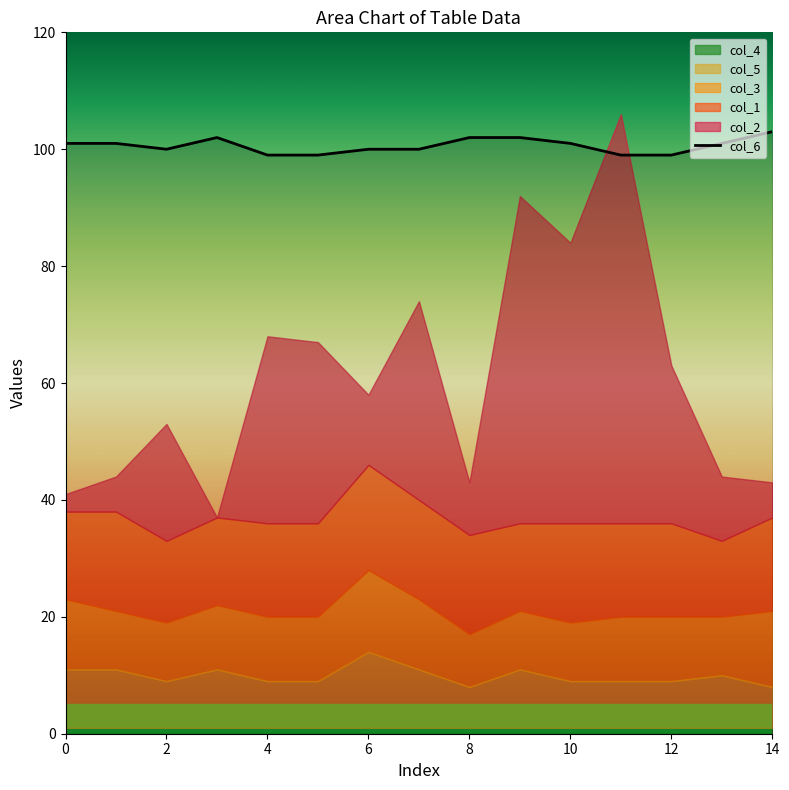

Count the values in the range 99 to 102.

14